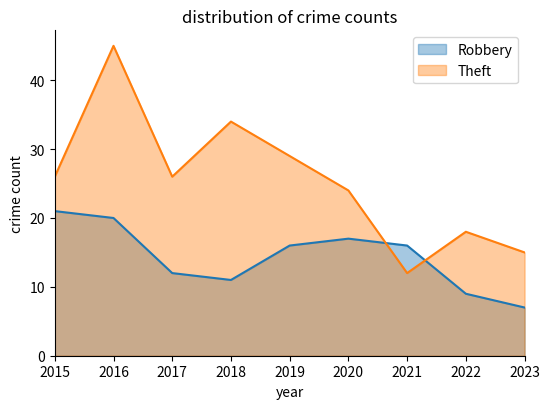

At which category is the sum across all series the highest?

2016